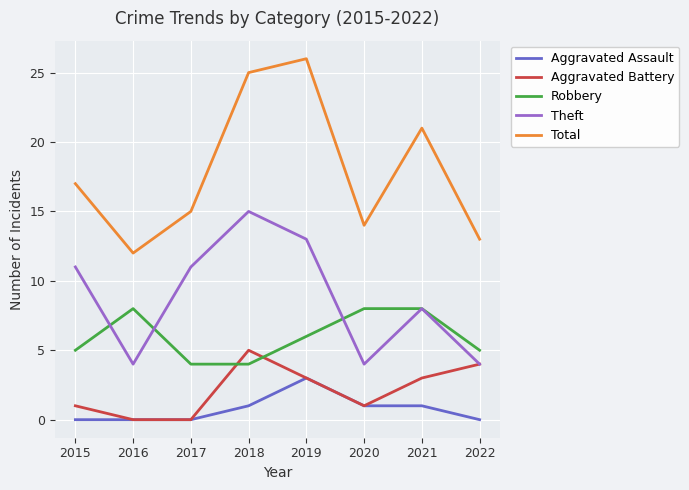

Which series has the largest range (max minus min)?

Total